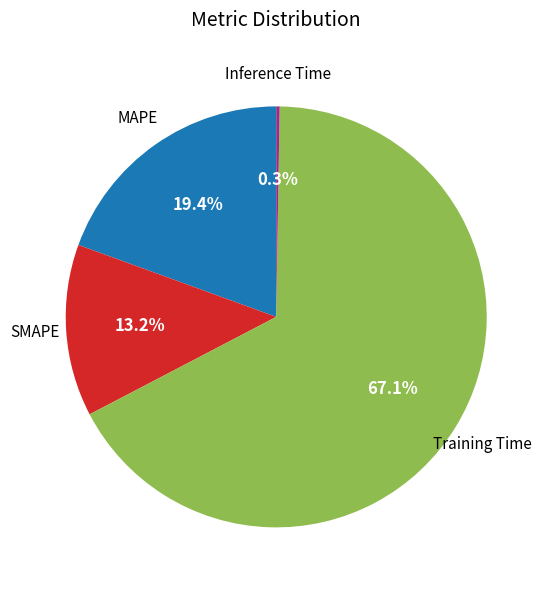

Is there a majority slice in this chart?

Yes